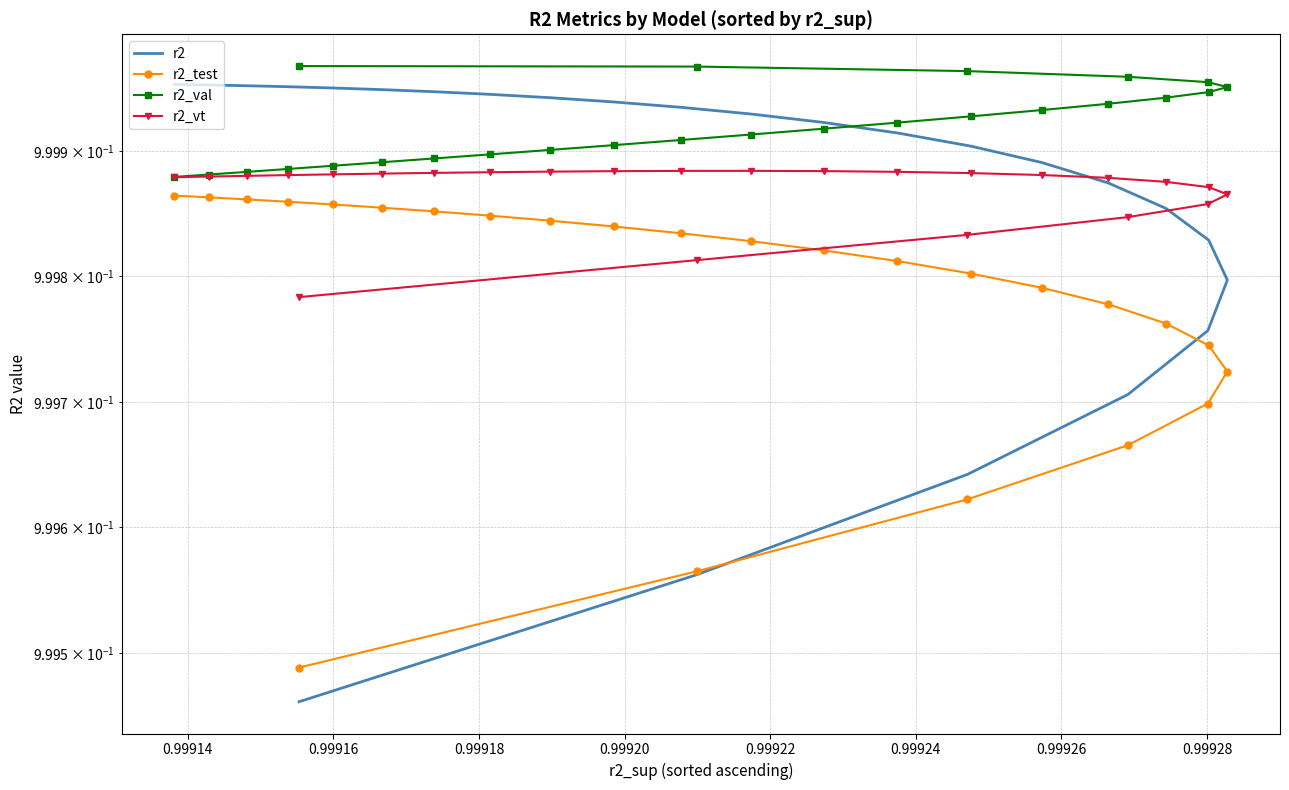

How many data points does each series have?

25